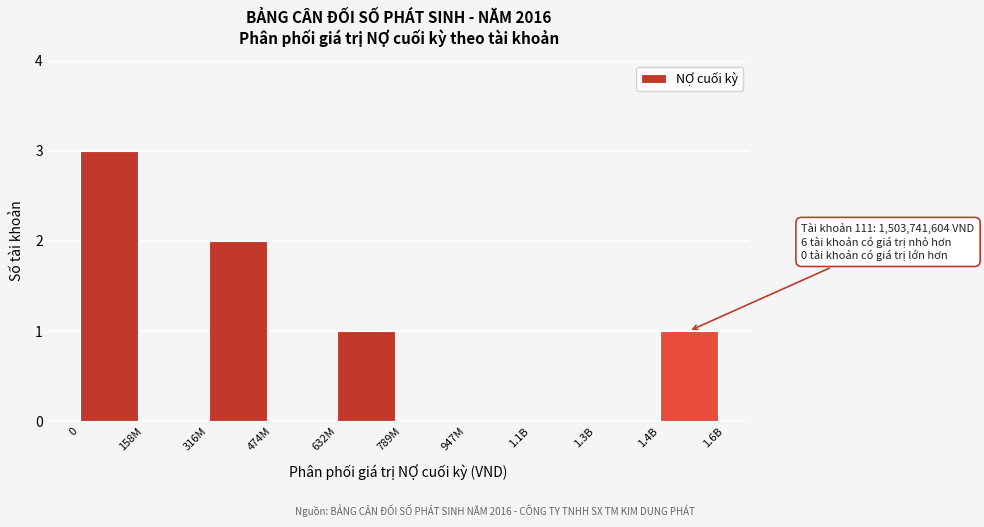

Reading left to right, transcribe all the data shown in this chart.

0=3	158M=0	316M=2	474M=0	632M=1	789M=0	947M=0	1.1B=0	1.3B=0	1.4B=1